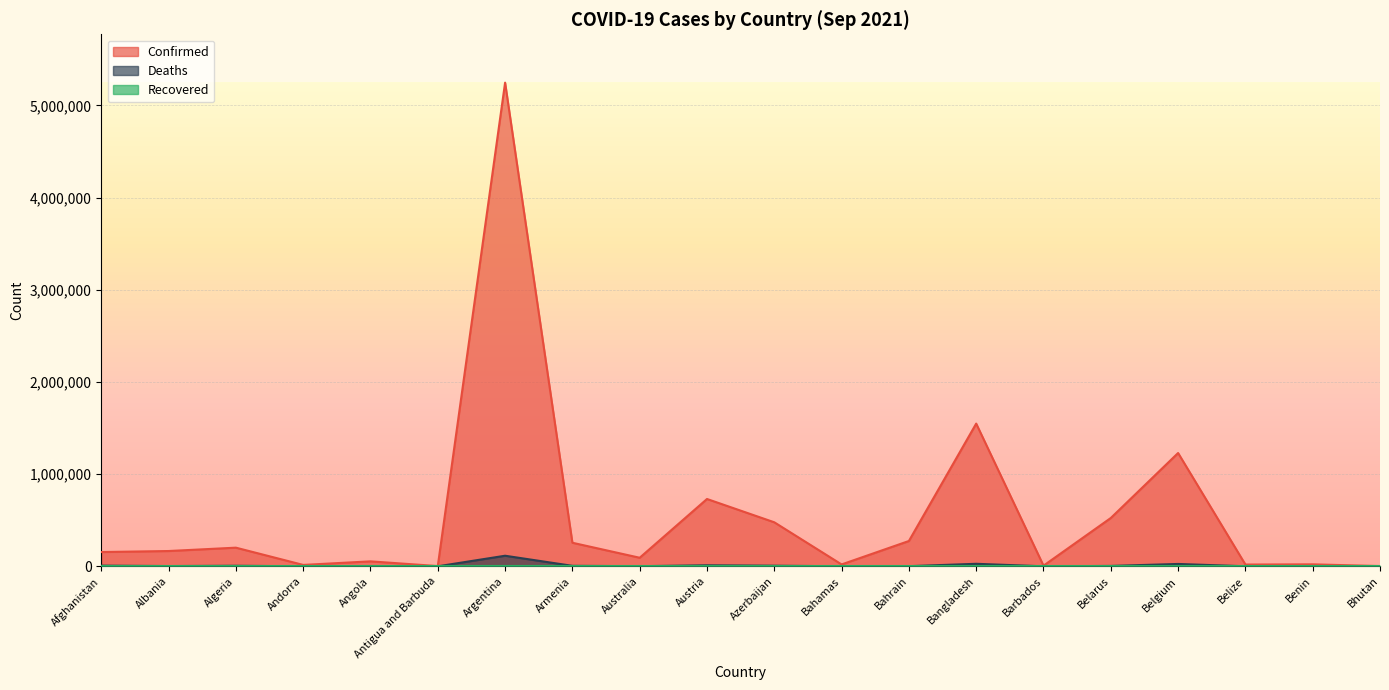

What is the maximum value for Deaths?

114772